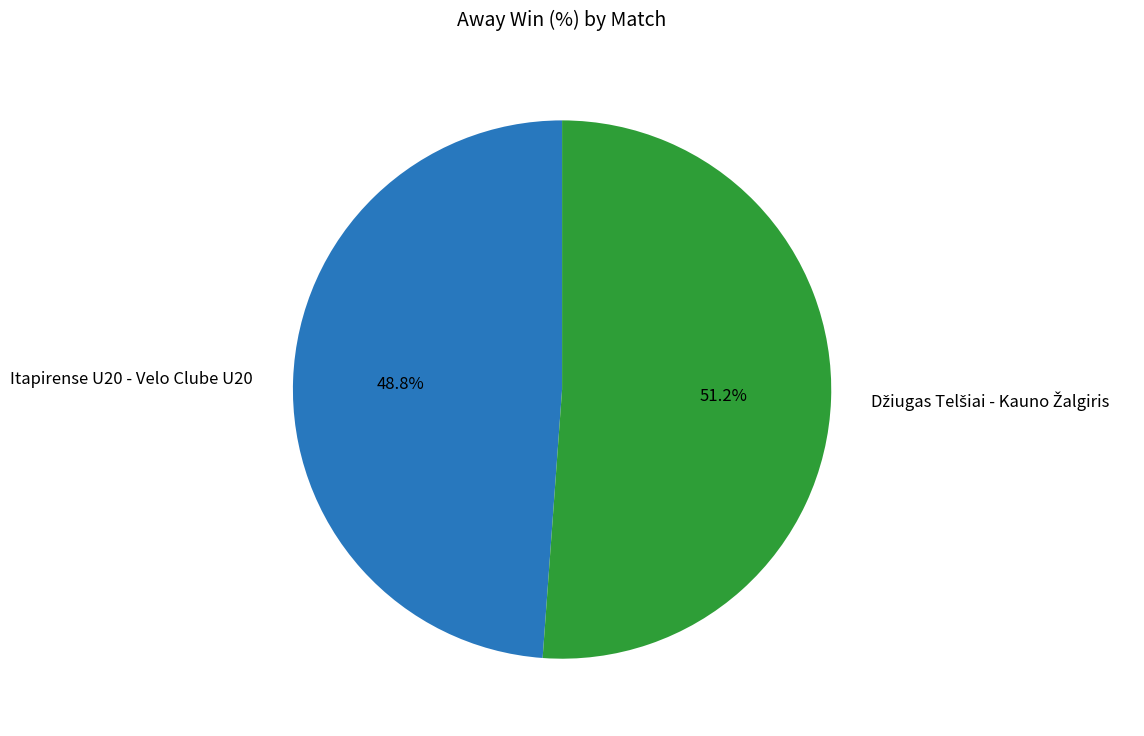

How many slices are in this pie chart?

2